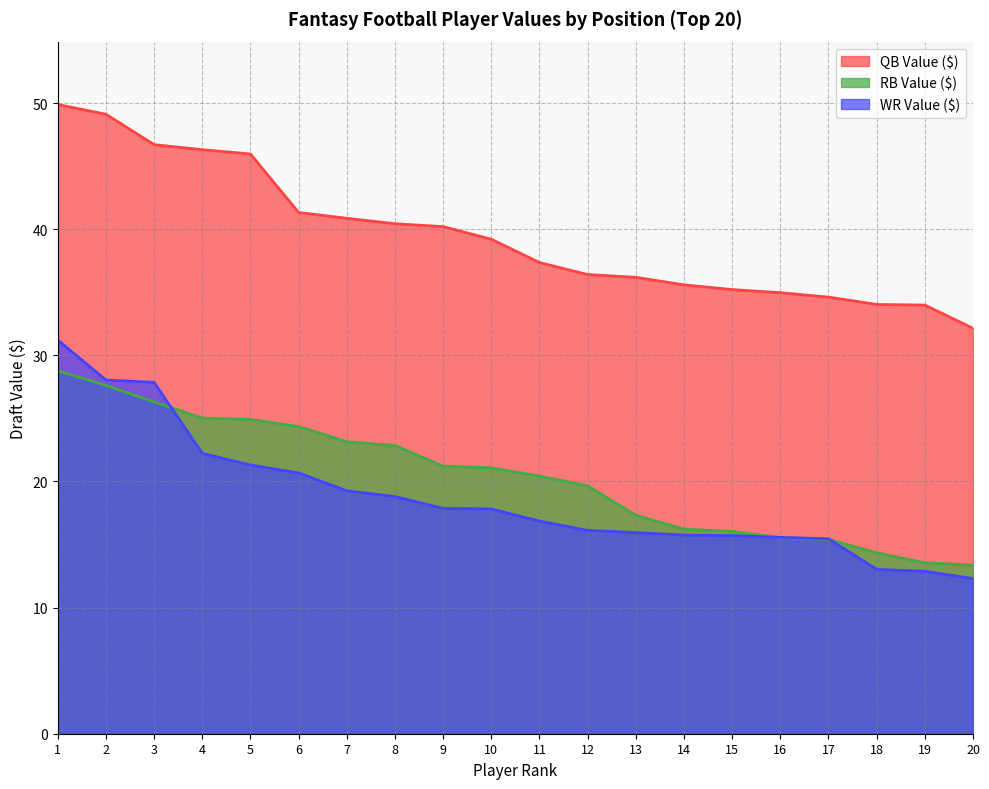

Which has a higher value, 16 or 12?

12